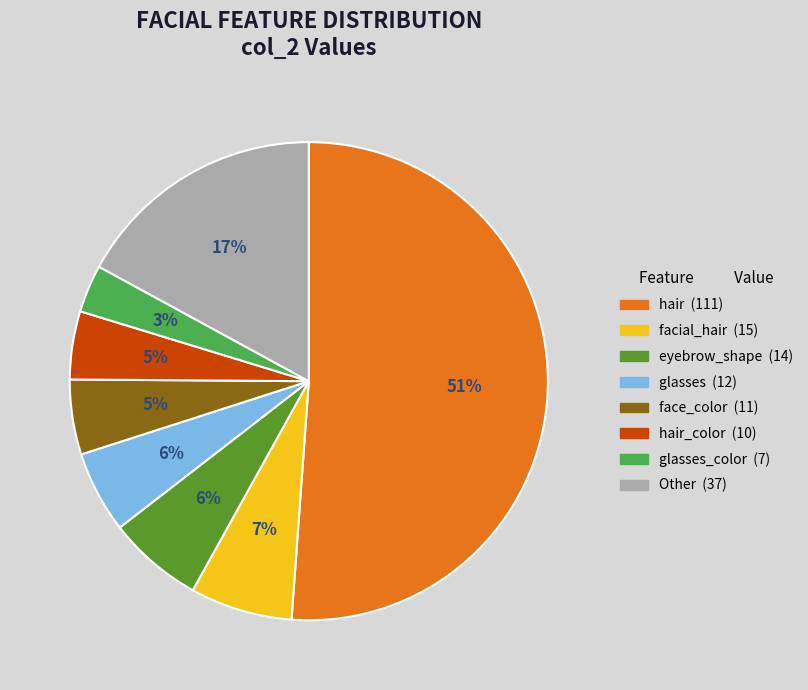

Is there a majority slice in this chart?

Yes